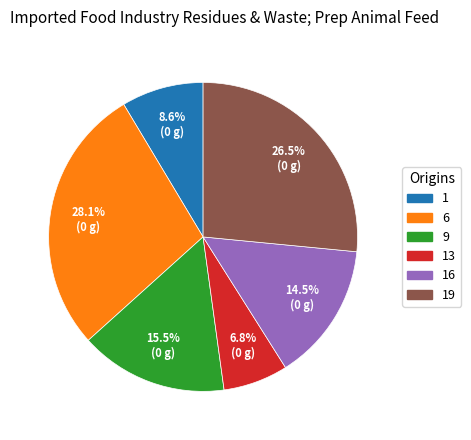

What percentage is the 6 slice, to the nearest percent?

28%